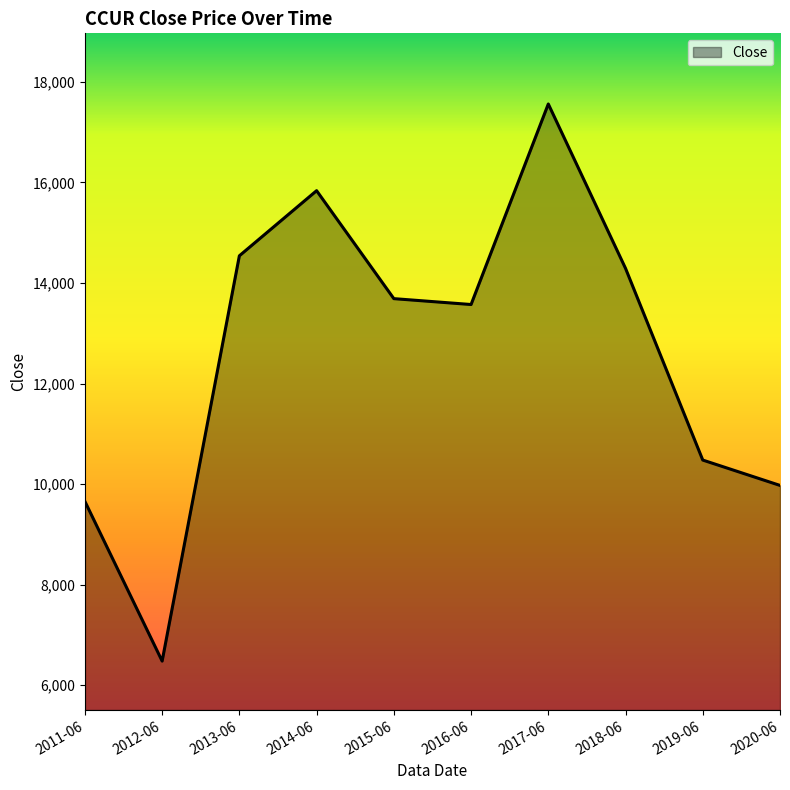

What is the sum of all values?

126082.4